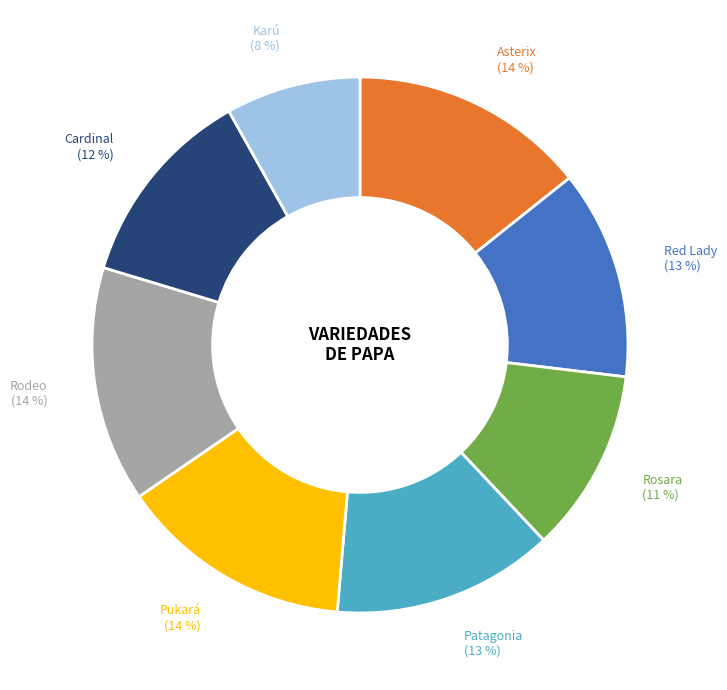

True or false: Karú accounts for 19% of the total.

False